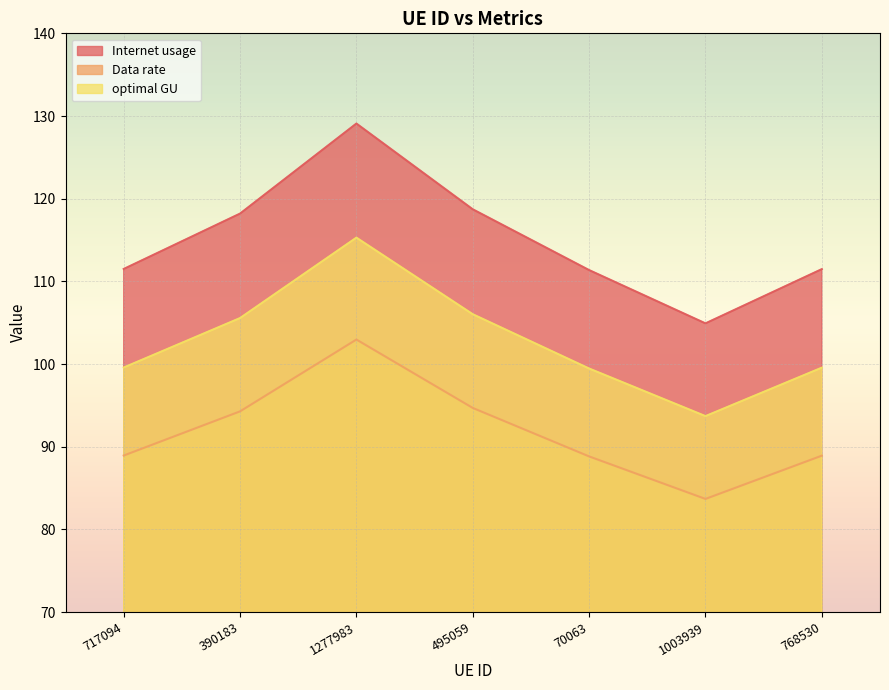

Between 1003939 and 390183, which is larger?

390183